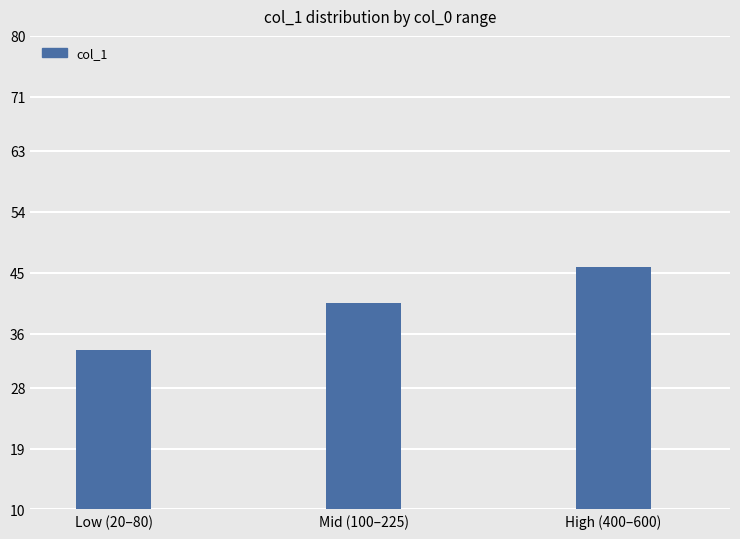

How many data points are less than 40?

1